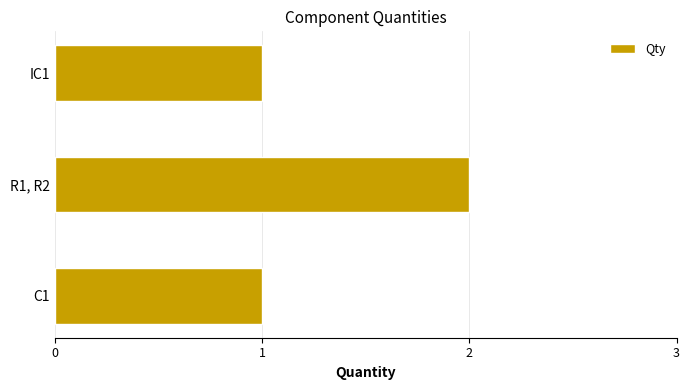

How many bars are there in total?

3